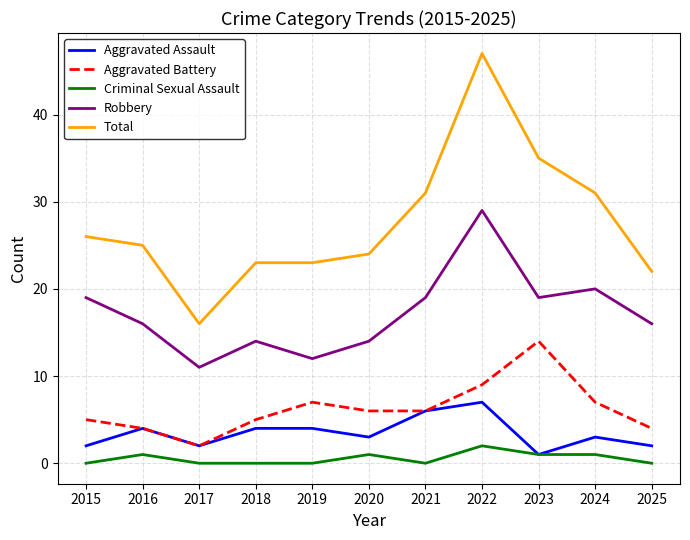

What is the sum of all Criminal Sexual Assault values?

6